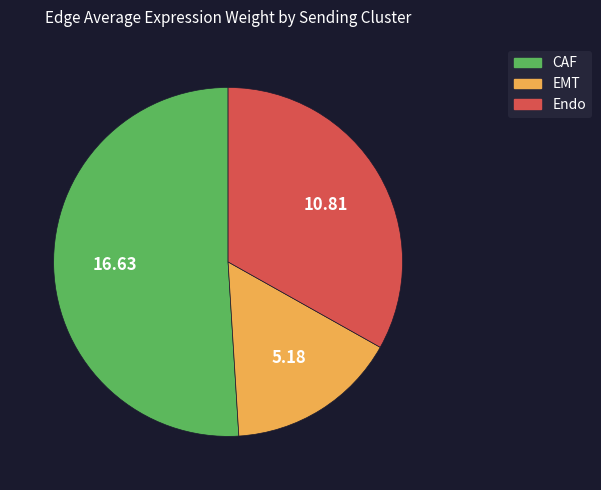

Which slice is the smallest?

EMT